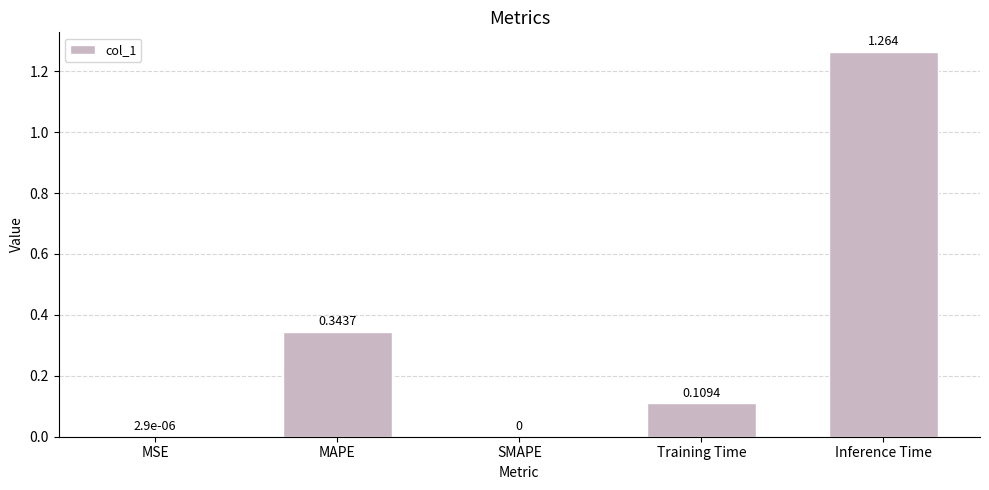

Which has a higher value, Inference Time or SMAPE?

Inference Time